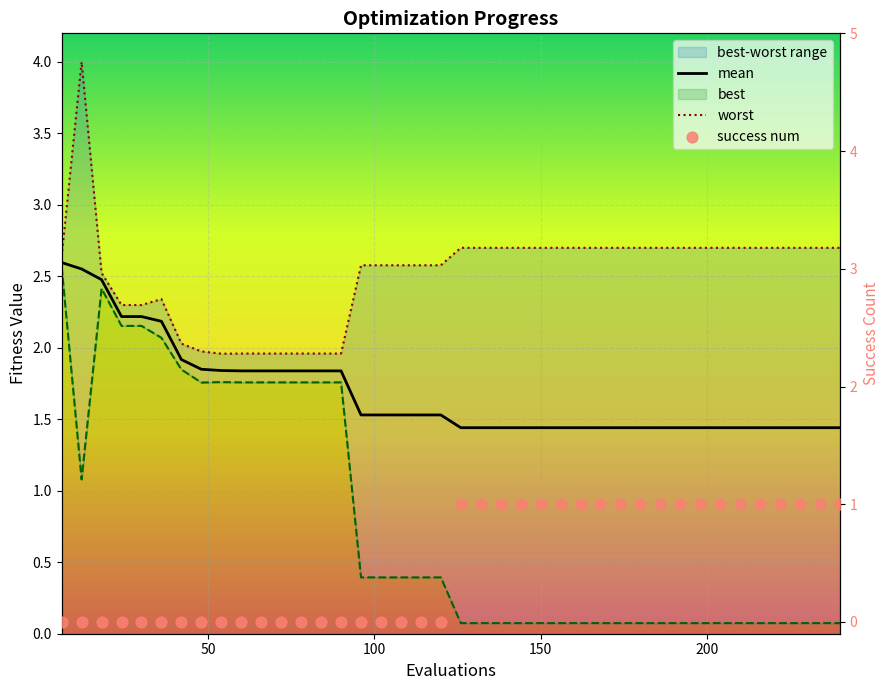

Which series contains the lowest Y value?

success_num